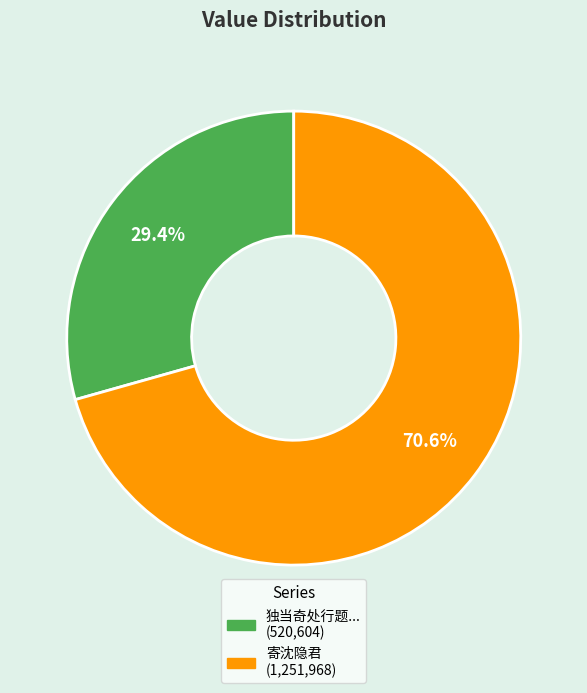

Does any single category account for the majority?

Yes